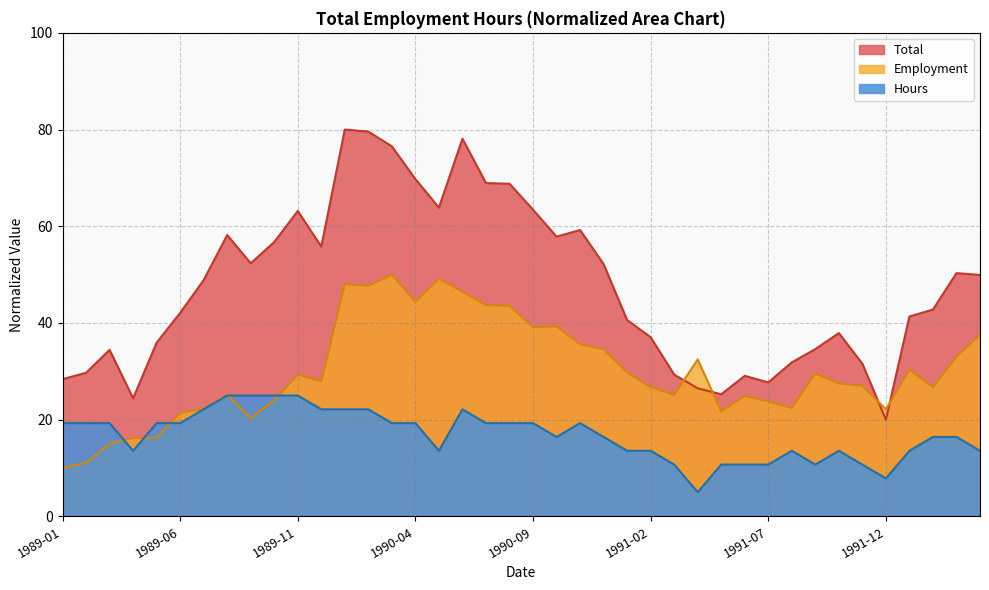

How many lines are shown in the chart?

3